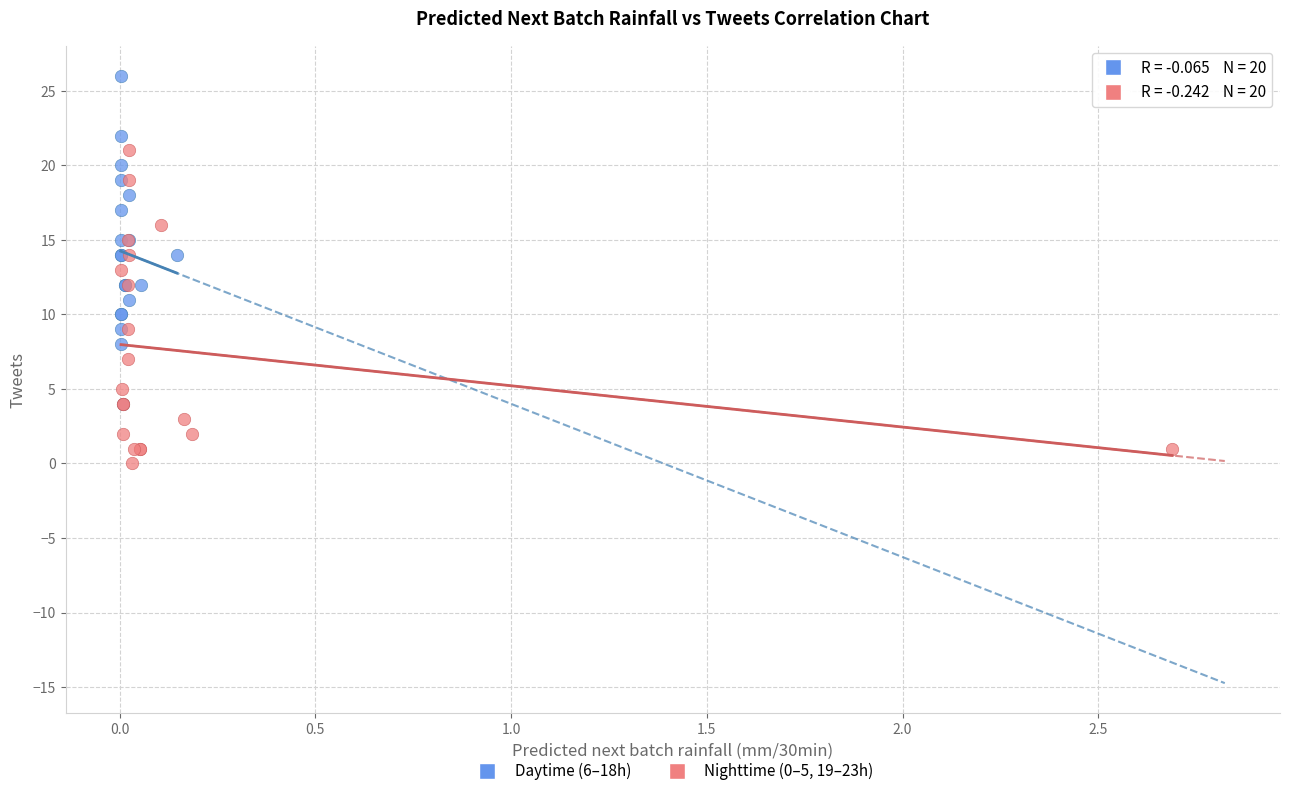

Which series contains the lowest Y value?

Nighttime (0–5, 19–23h)